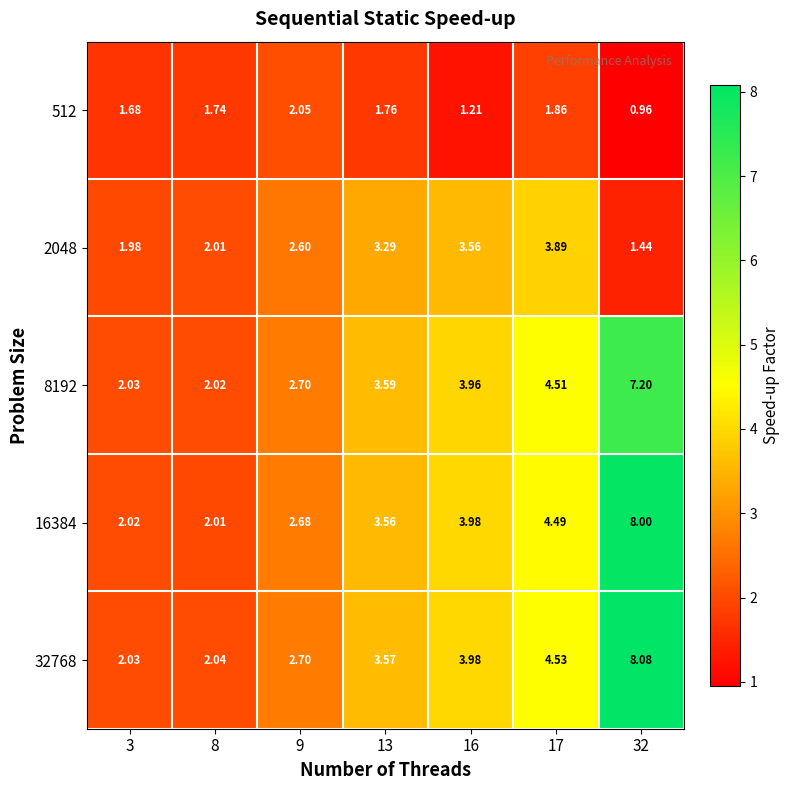

Is the value of 8192 at 8 greater than the value of 16384 at 8?

Yes